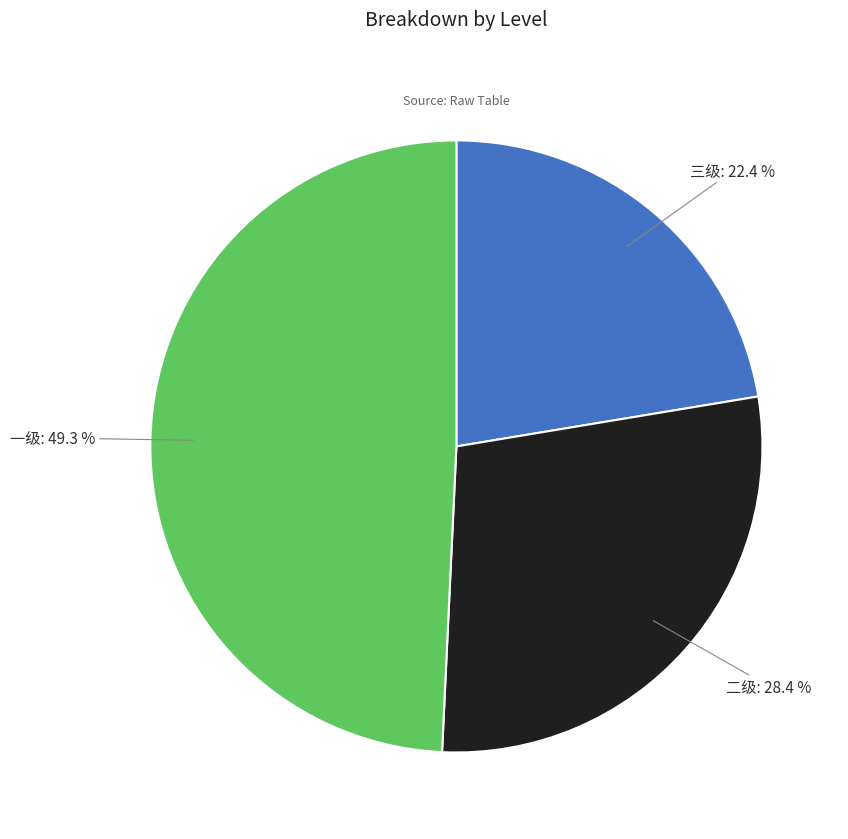

Between 一级 and 二级, which is larger?

一级